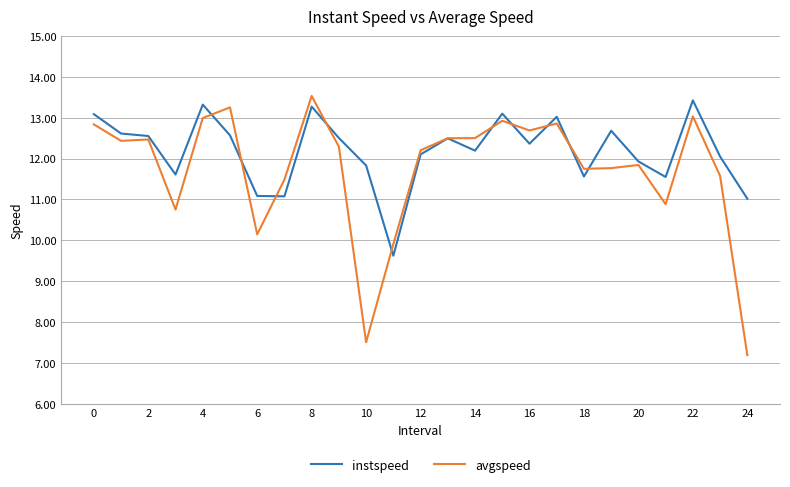

What is the minimum value for avgspeed?

7.2